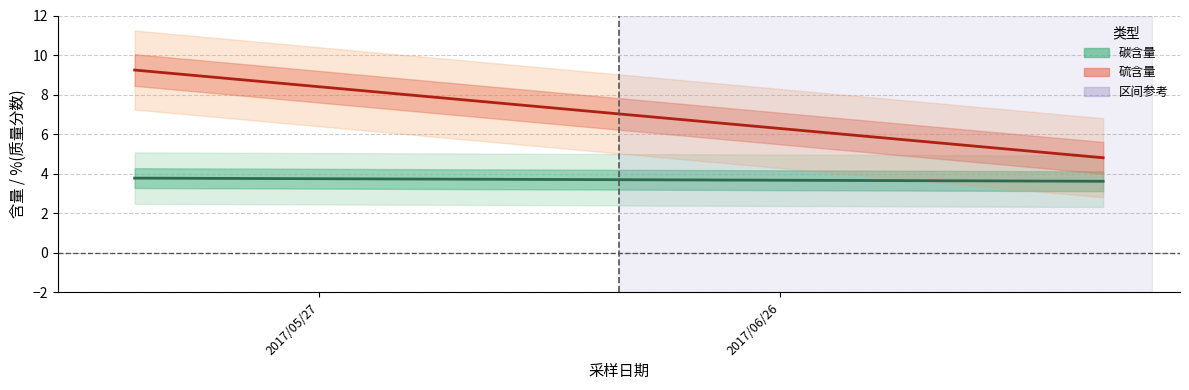

What is the lowest value of the 硫含量 series?

4.8